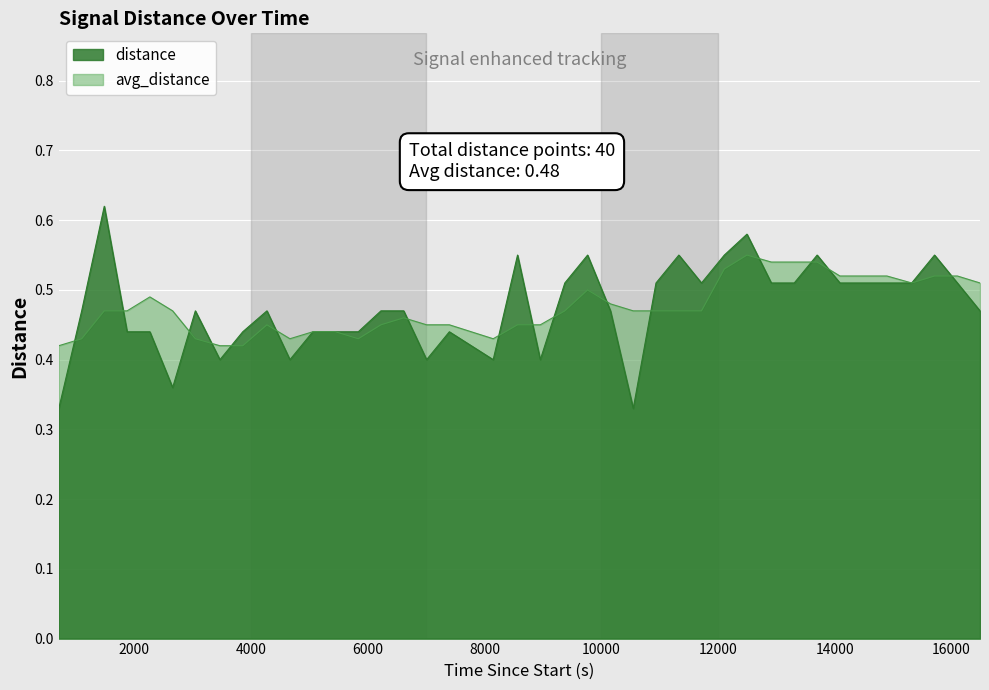

Is the value of distance at 16487 greater than the value of avg_distance at 1099?

Yes